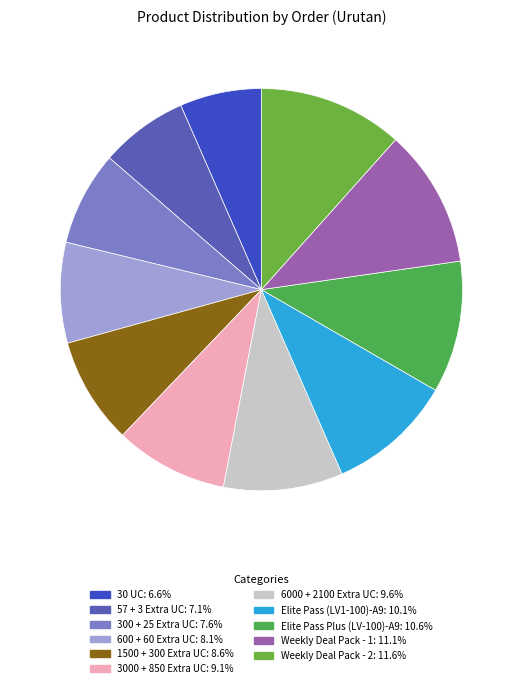

Which category has the biggest portion of the pie?

Weekly Deal Pack - 2